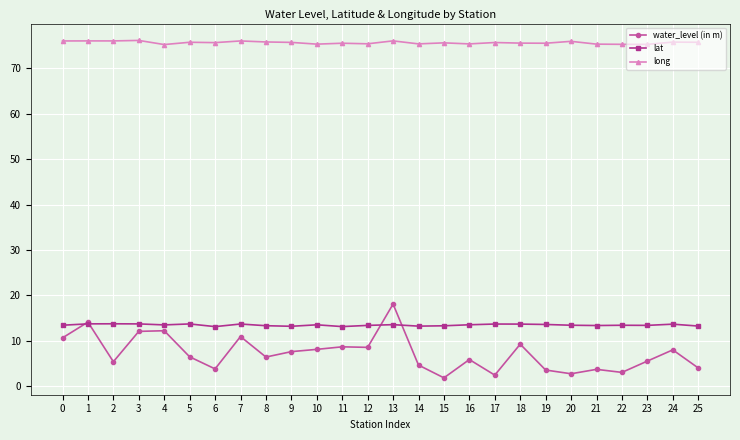

True or false: lat and long cross at least once.

False